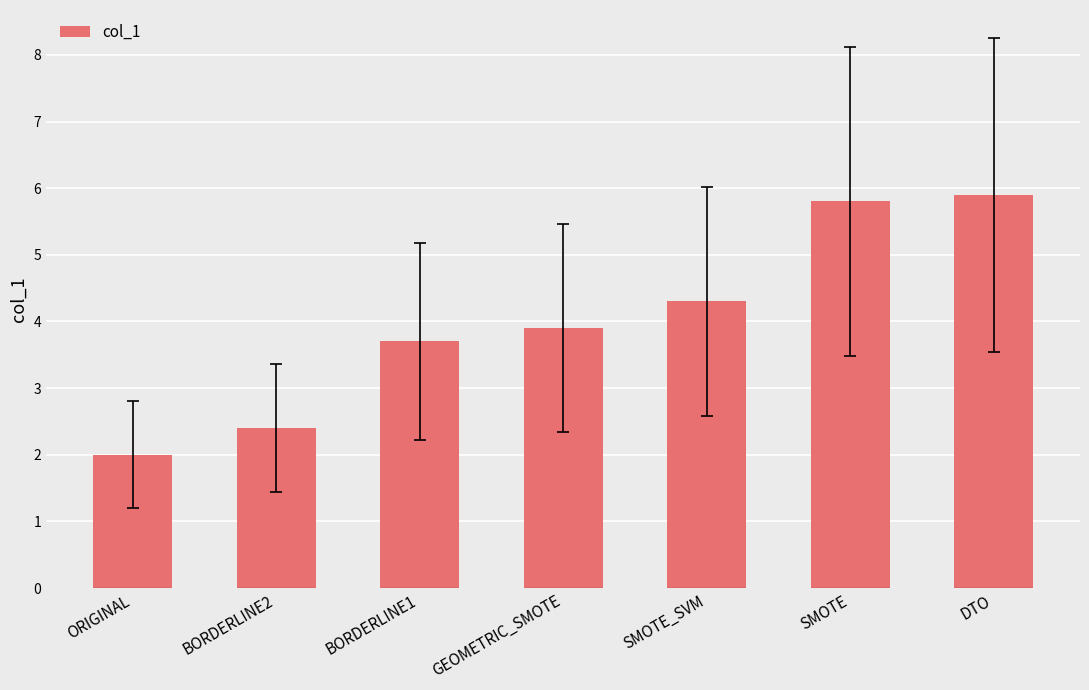

How many values are below 3?

2